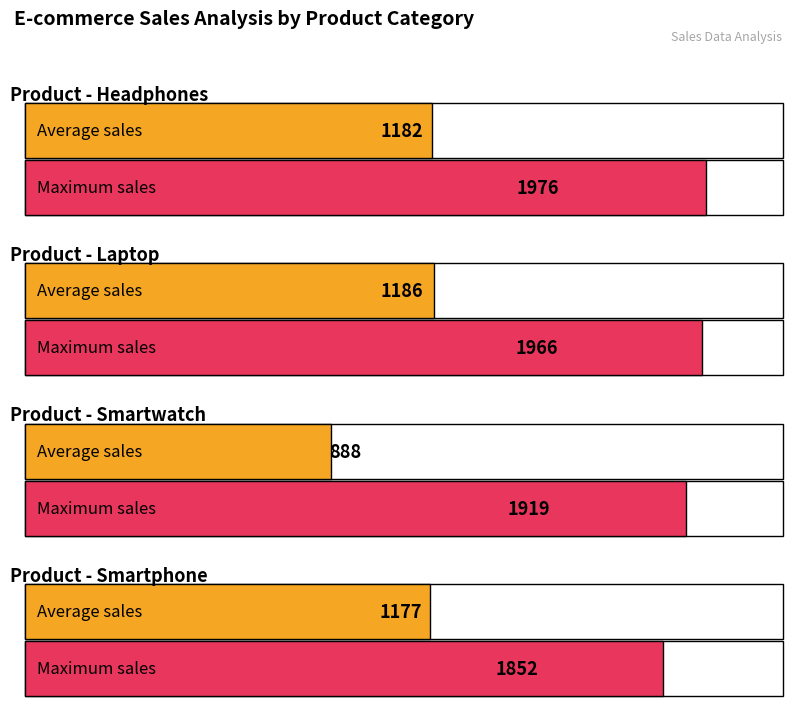

Which series has the widest spread of values?

Average Sales